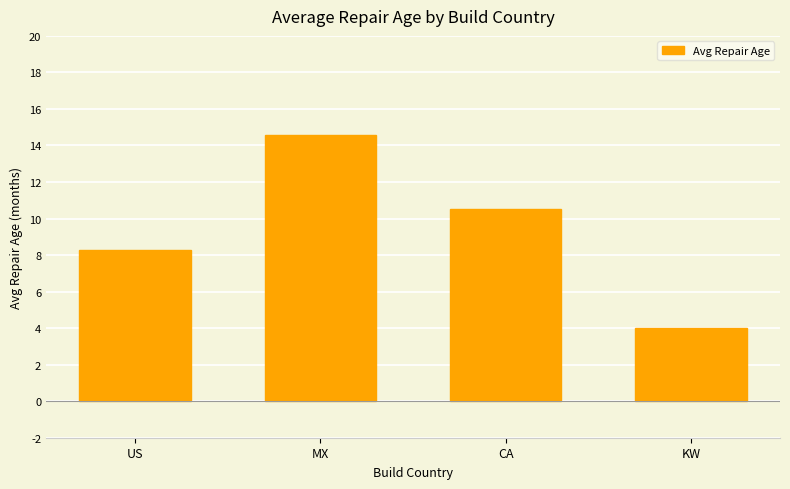

What is the change in value from US to MX?

+6.3